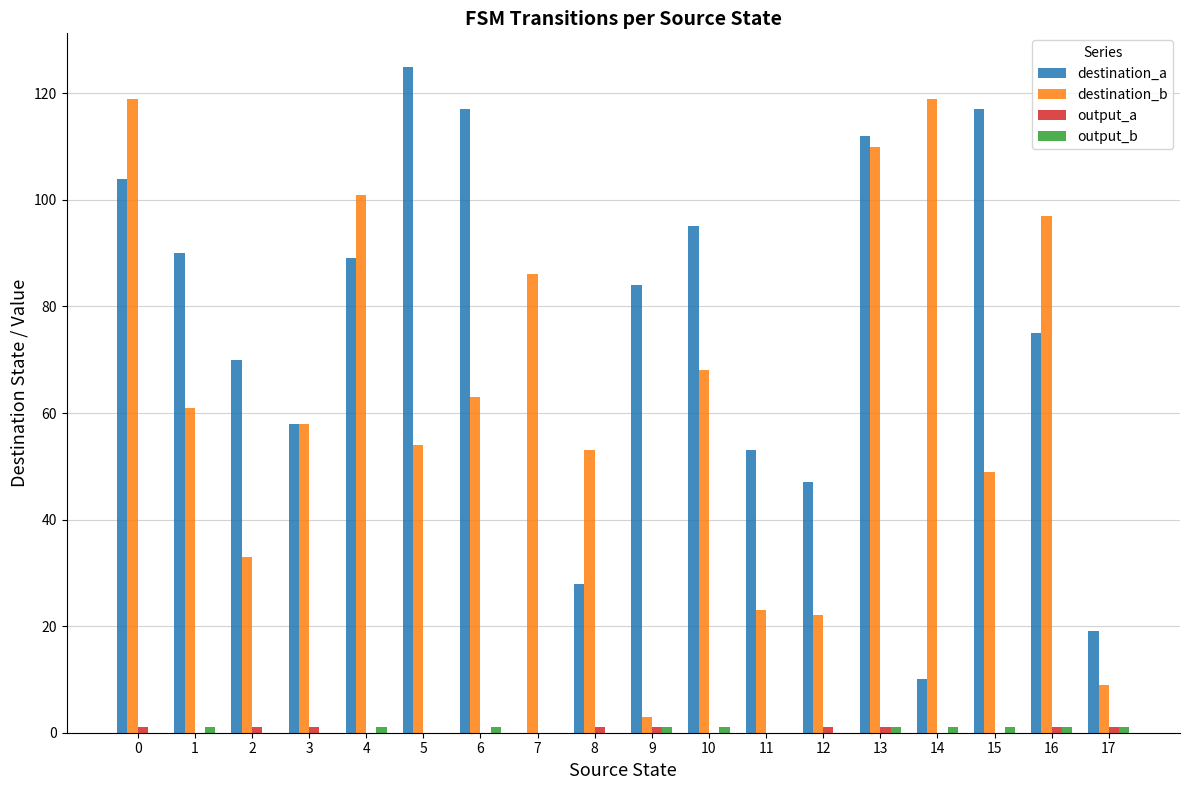

What is the sum of all destination_b values?

1128